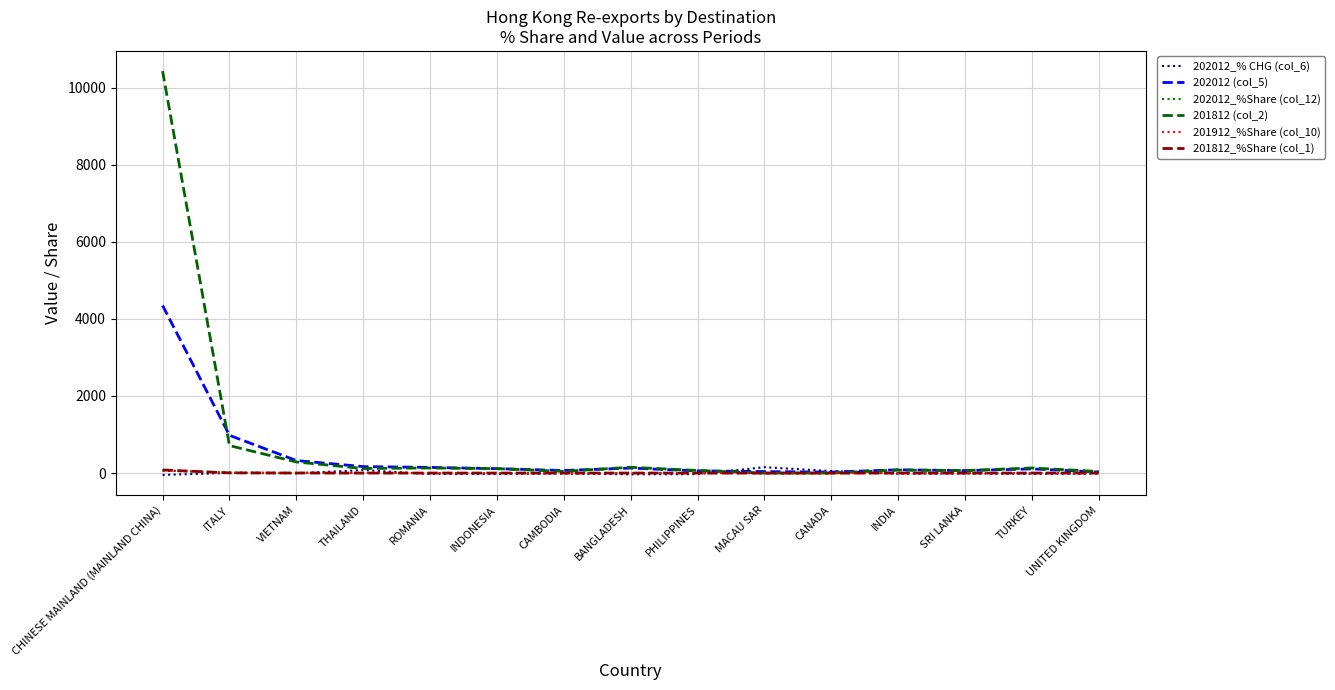

Which series has the widest spread of values?

201812 (col_2)